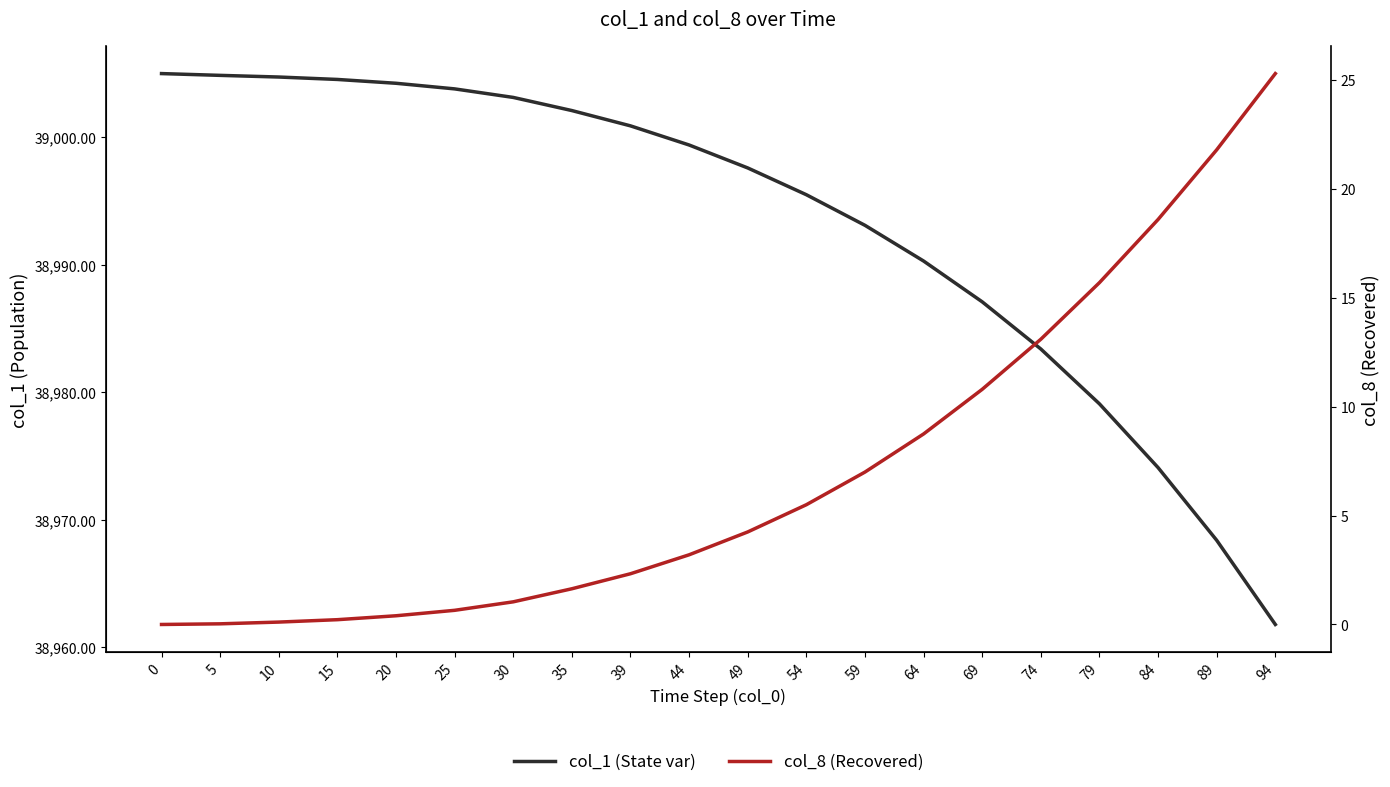

True or false: col_1 (State var) and col_8 (Recovered) cross at least once.

False